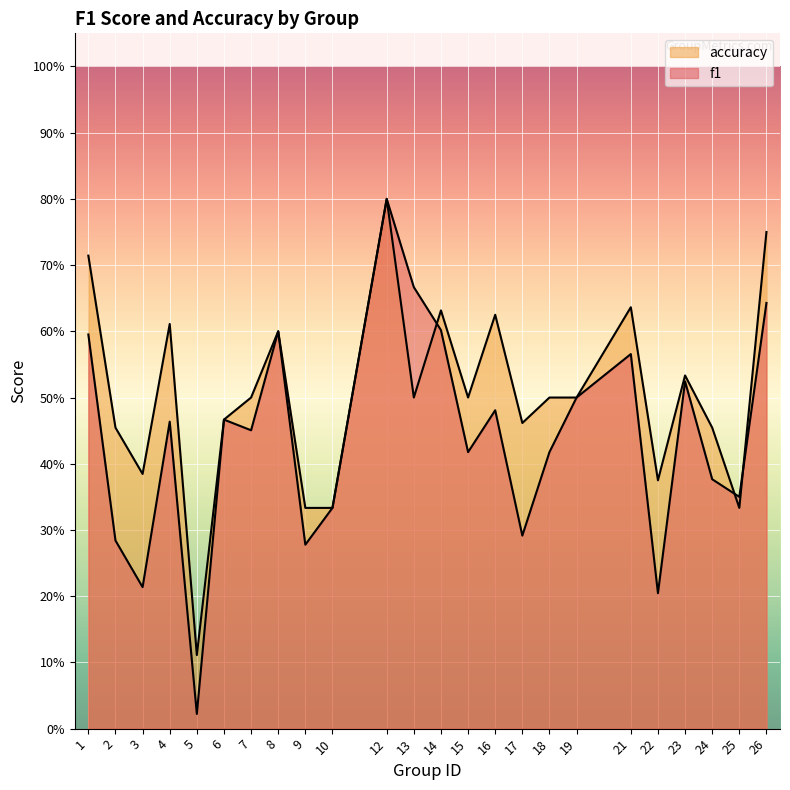

What is the sum of all accuracy values?

12.1